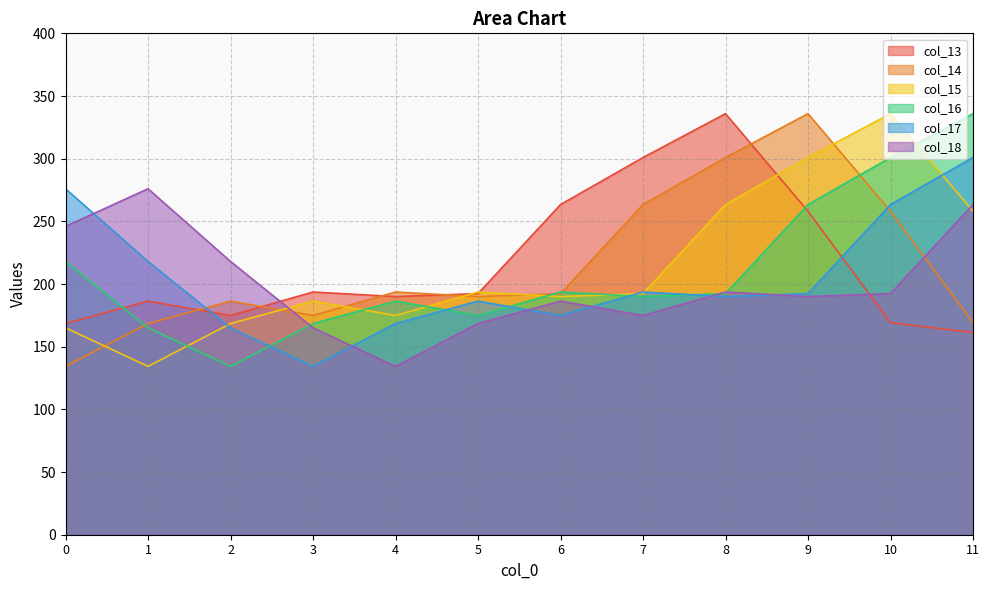

Is the value of col_15 at 0 greater than the value of col_17 at 5?

No